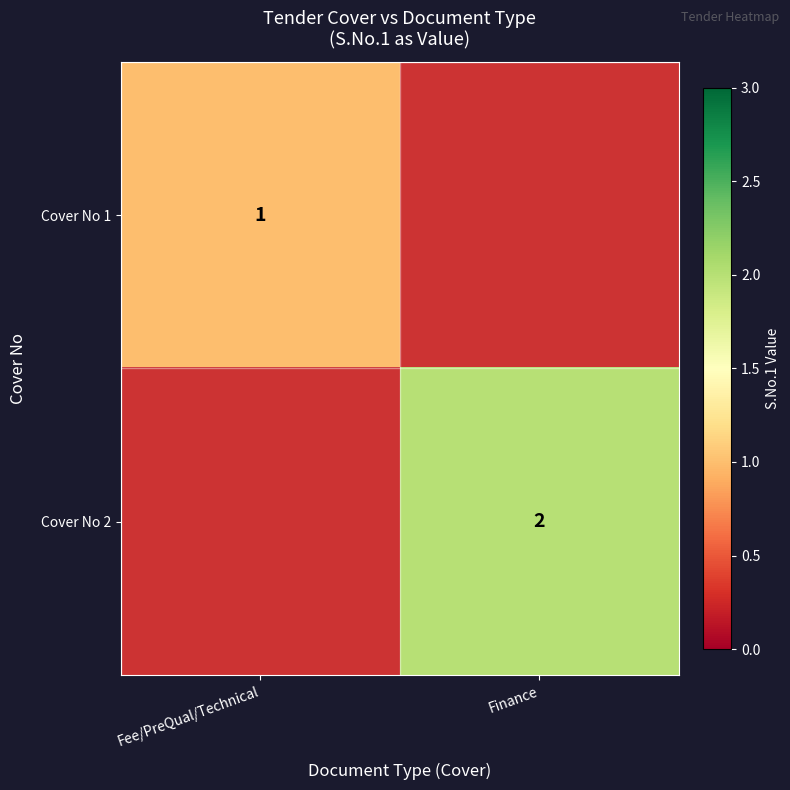

At how many categories does at least one series exceed 1?

1